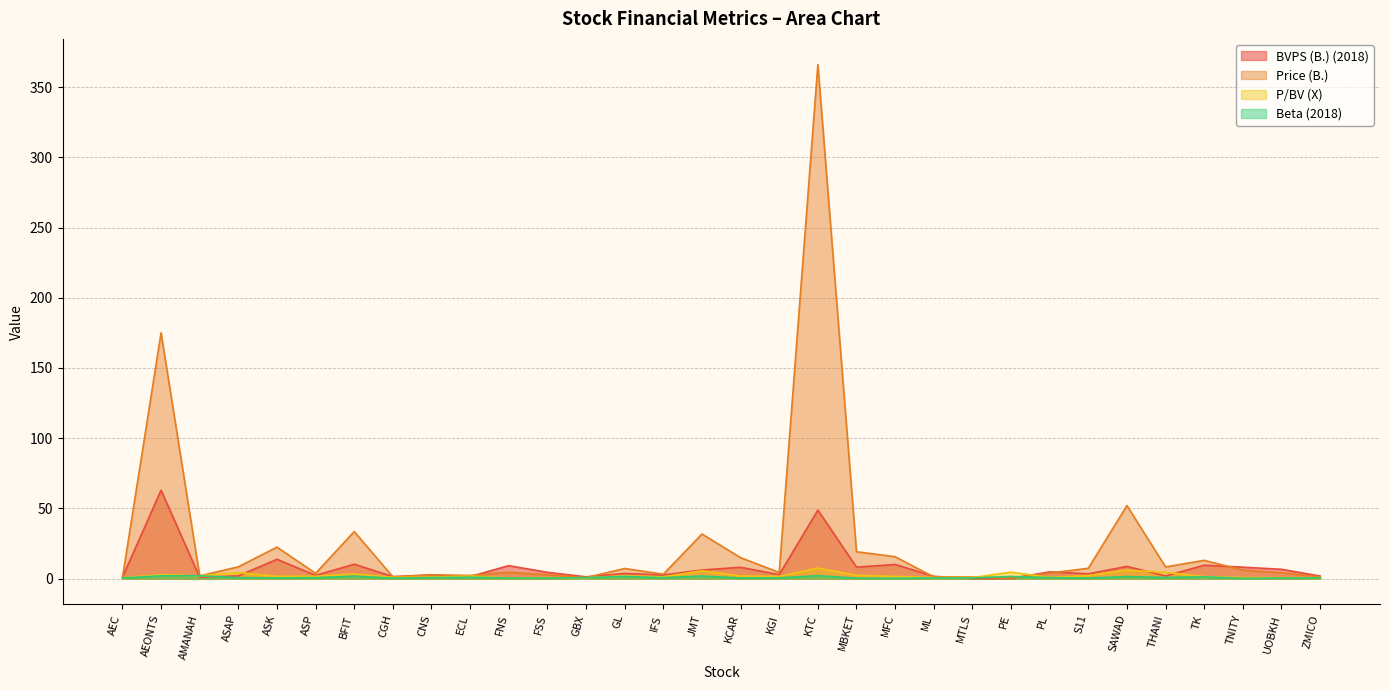

Where is Beta (2018) nearest to the value 1?

ECL